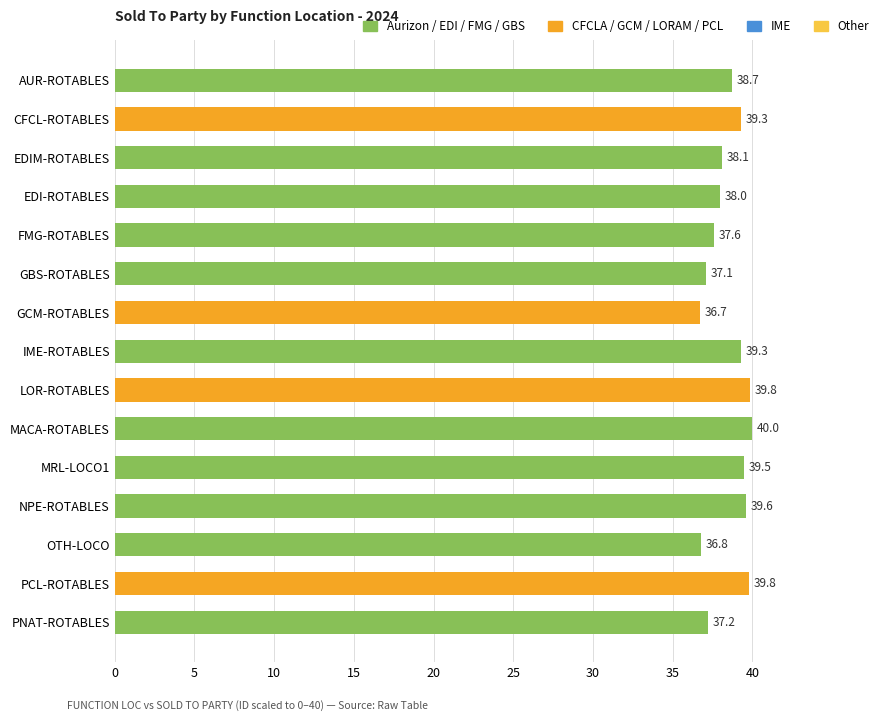

What is the difference between the maximum and minimum values?

3.3